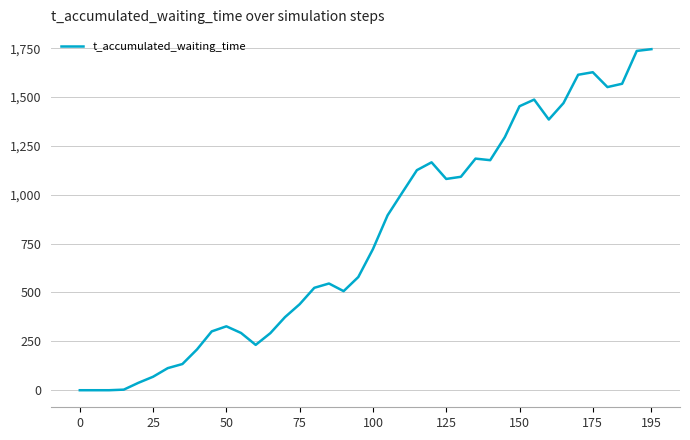

What is the greatest value displayed?

1745